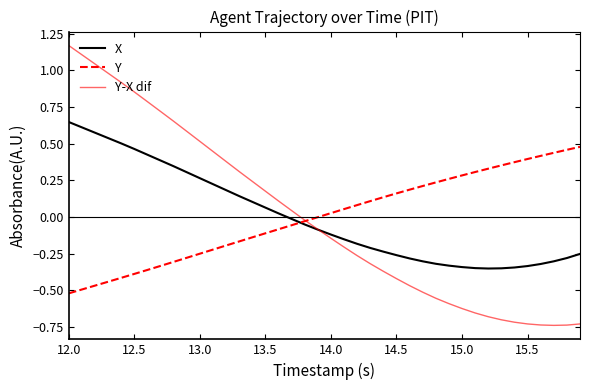

Does the chart have visible grid lines?

No